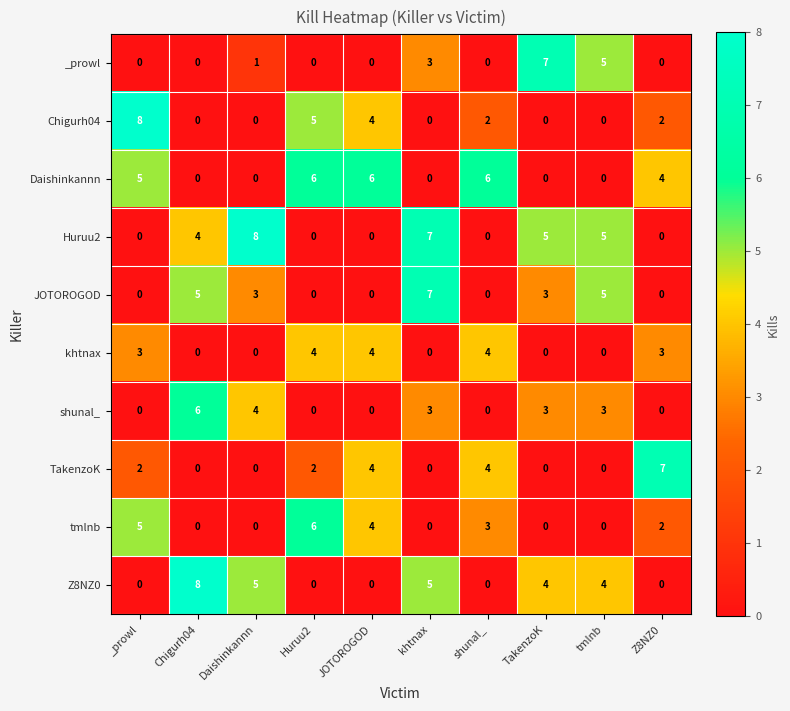

What is the difference between the highest and lowest values at JOTOROGOD?

6